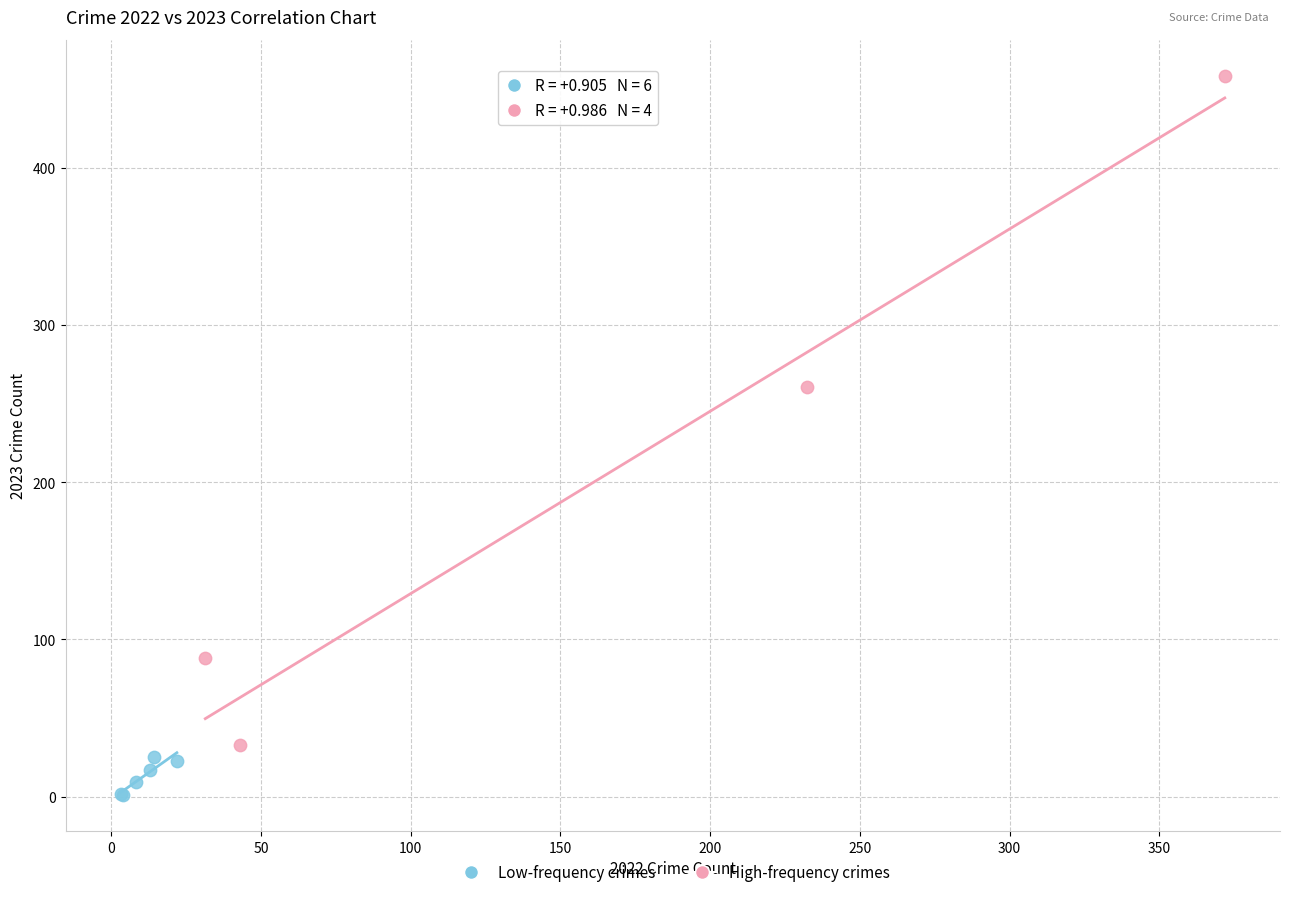

Which series has the widest spread of Y values?

High-frequency crimes